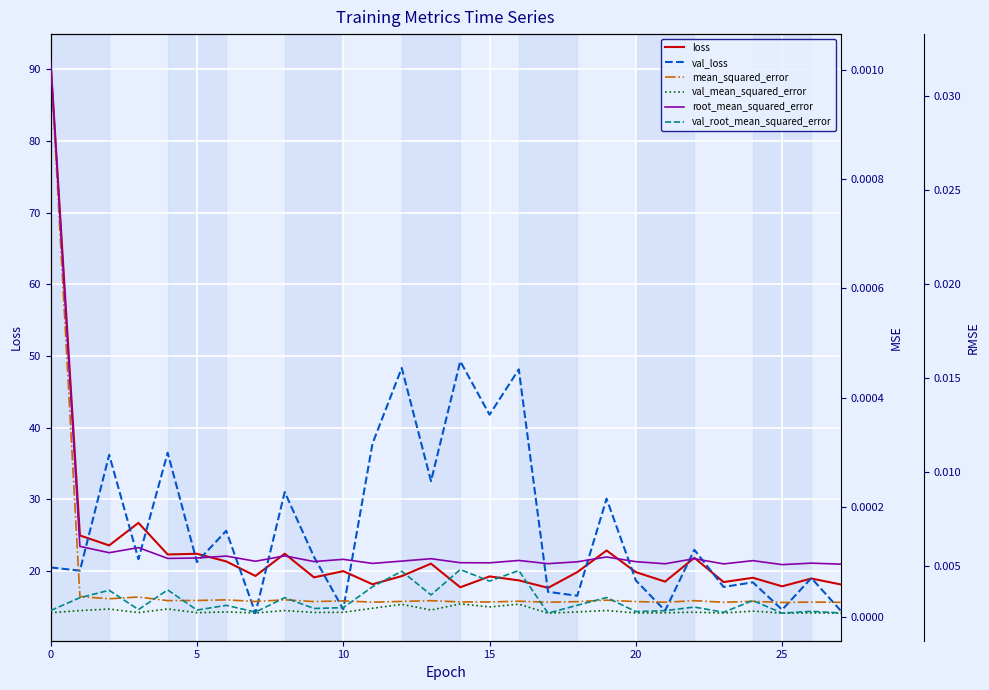

True or false: loss has more than 2 points higher than both neighbors.

True